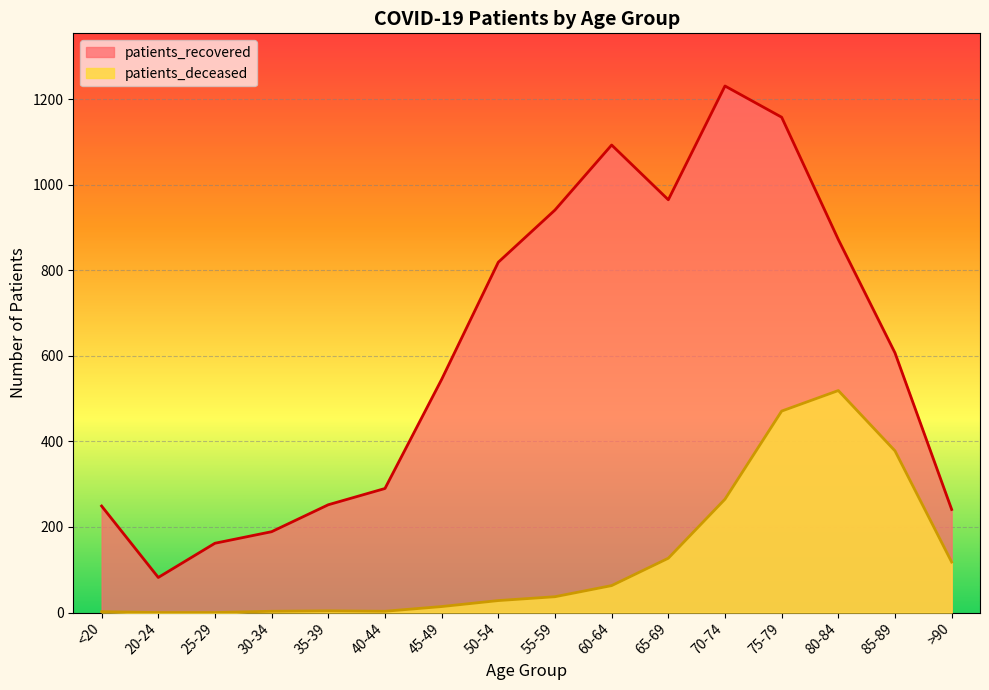

How many positive values does the patients_deceased series have?

14